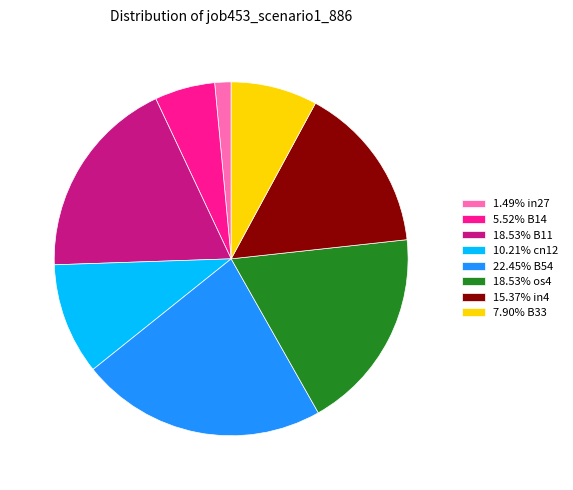

Is there a majority slice in this chart?

No